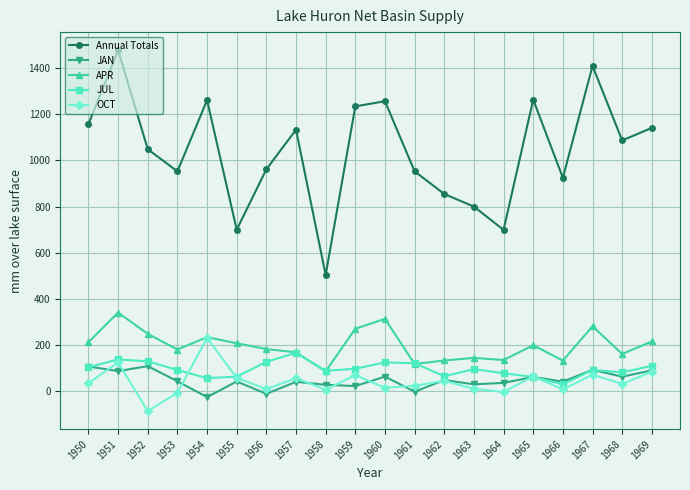

Where is the first local maximum for OCT?

1951